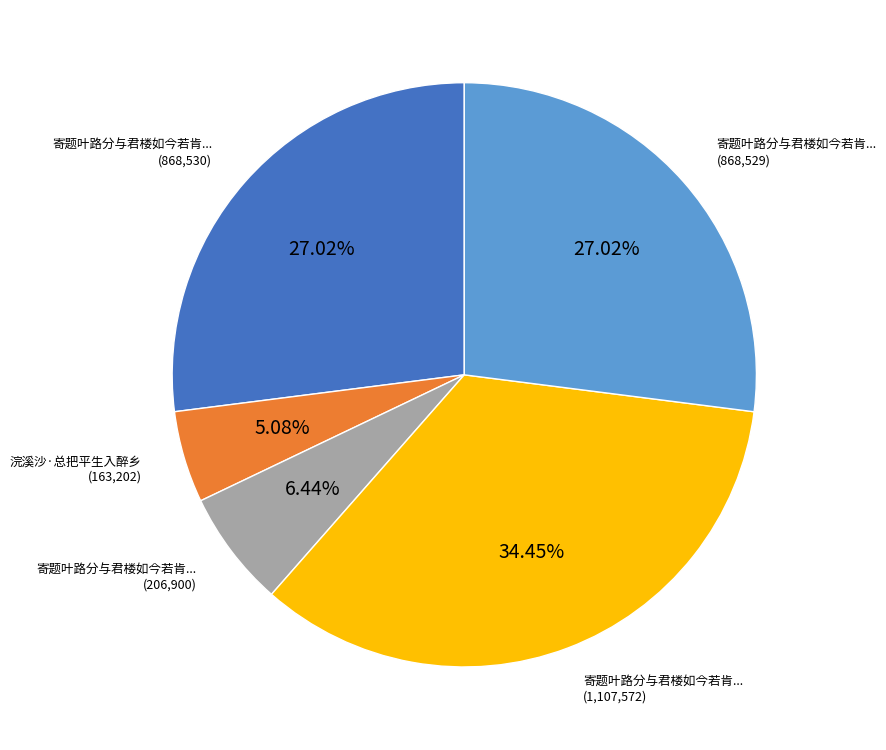

Is there a majority slice in this chart?

No